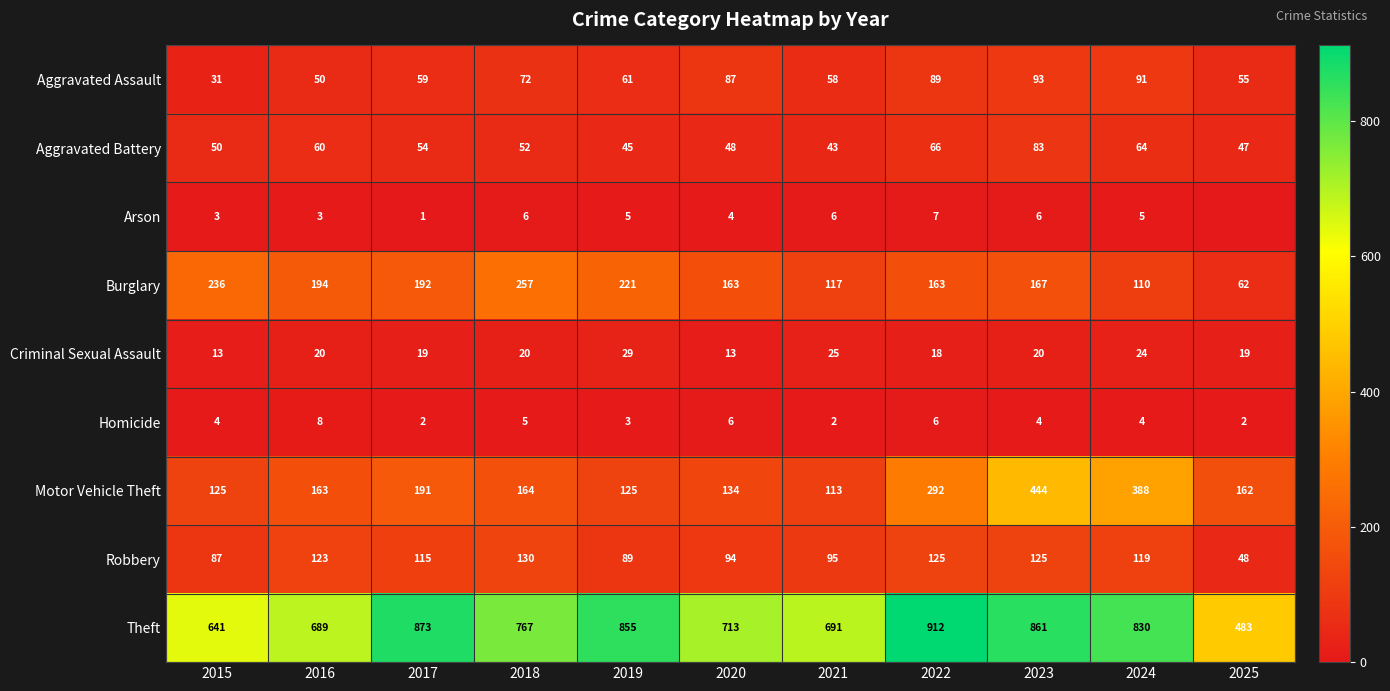

The value of Homicide at 2024 is 2. True or false?

False